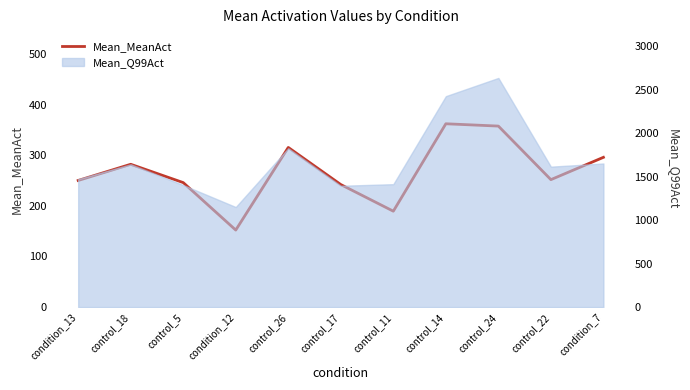

List the labels in order of value, smallest first.

condition_12, control_11, control_17, control_5, condition_13, control_22, control_18, condition_7, control_26, control_24, control_14